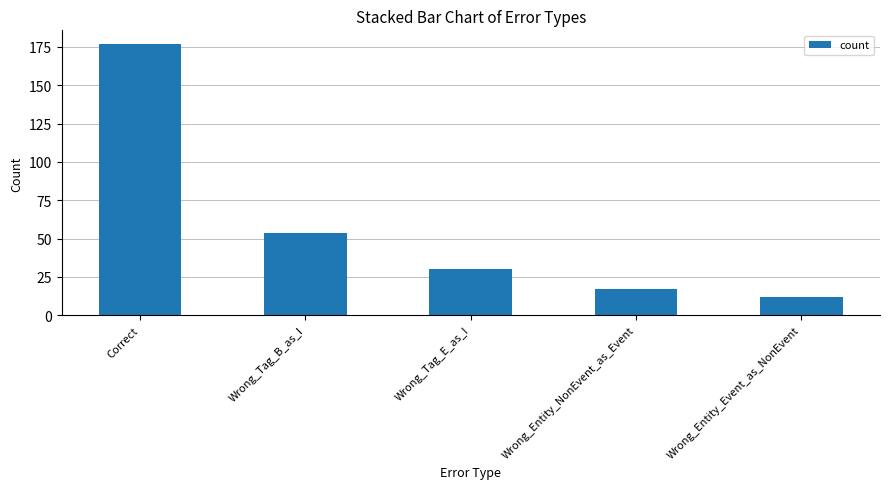

Reading left to right, list all the values displayed in this chart.

177	54	30	17	12